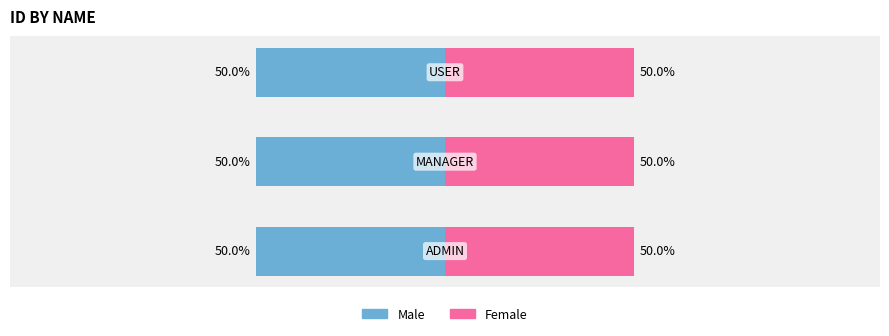

At which category does the chart reach its peak across all series?

USER